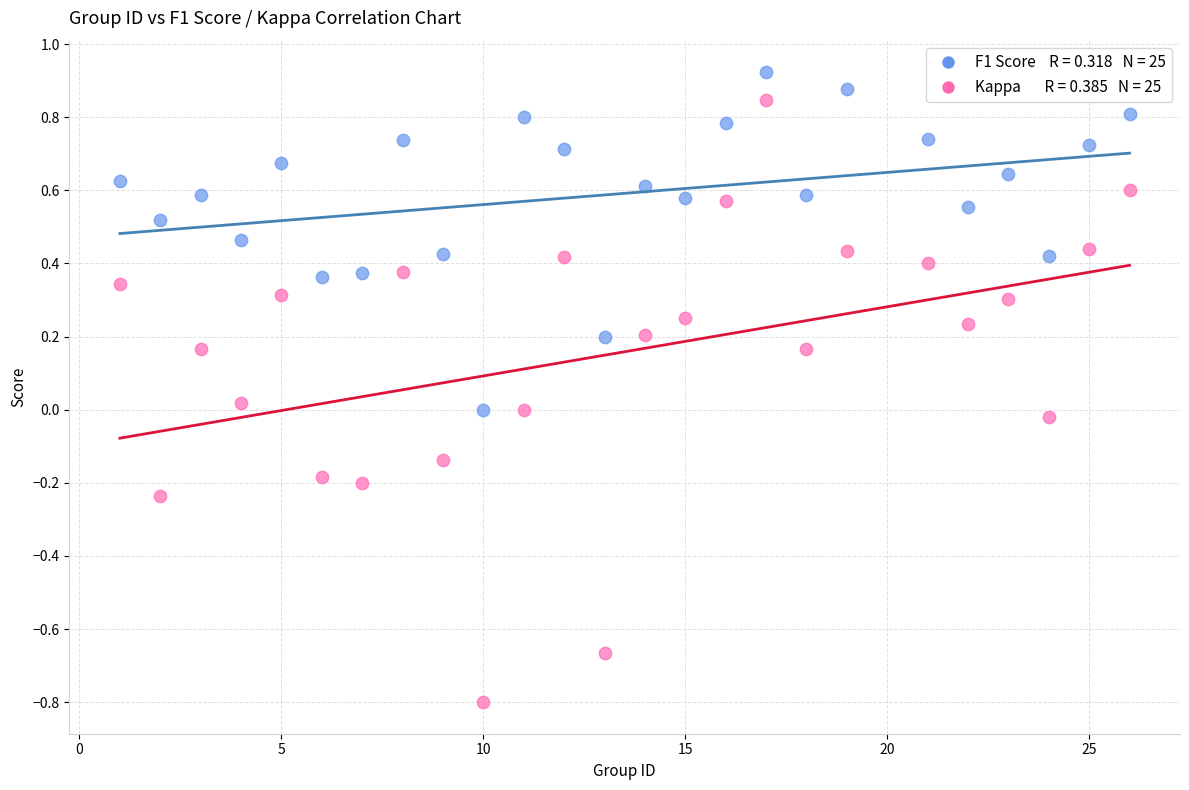

Across all data points, what is the range of Y values (max minus min)?

1.7